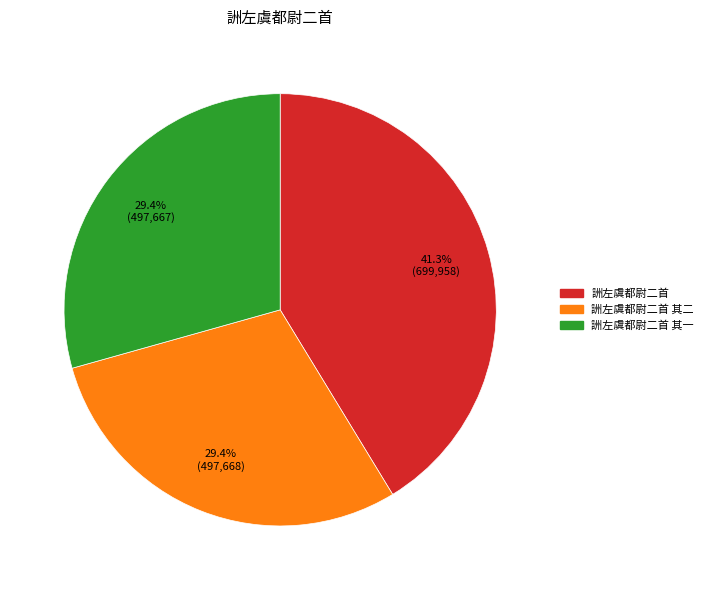

What percentage do 詶左虞都尉二首 and 詶左虞都尉二首 其一 together represent?

70.6%